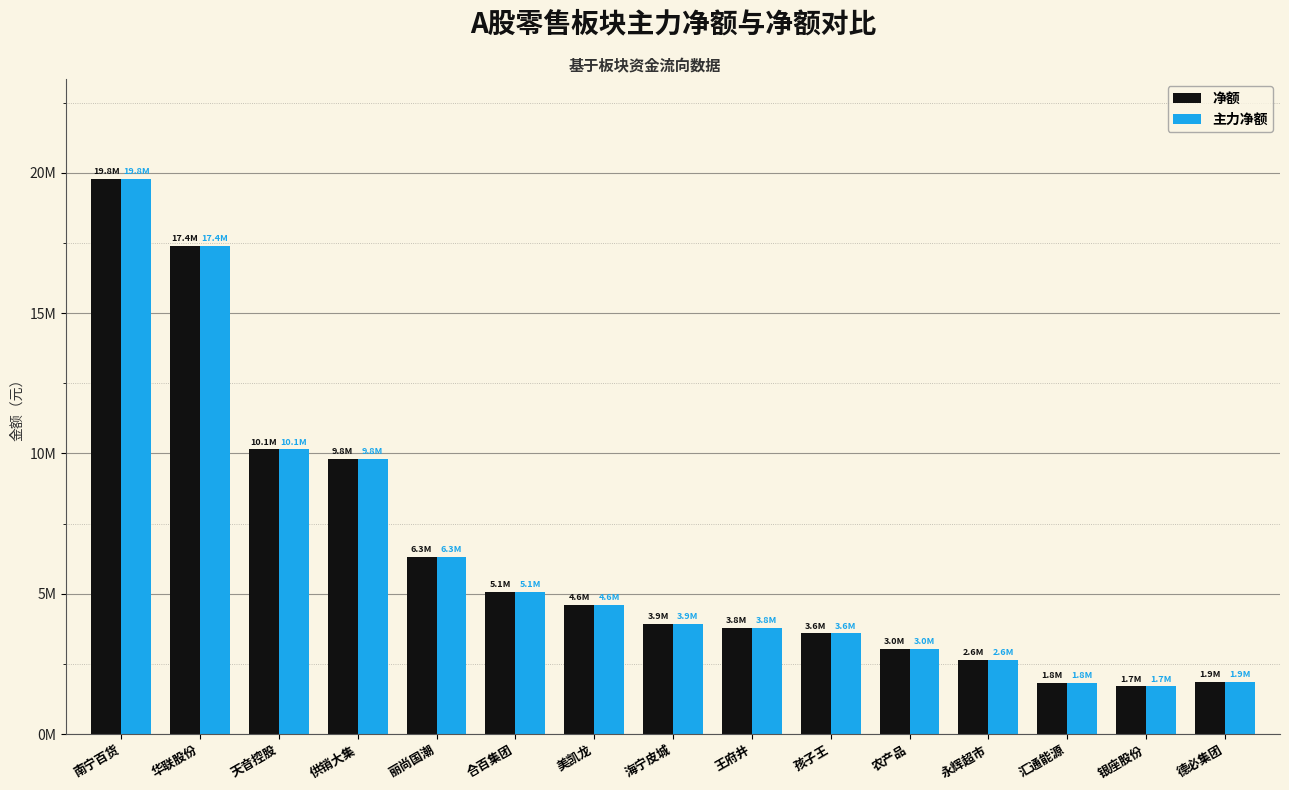

Is it true that 主力净额 equals 17406792 at 华联股份?

True